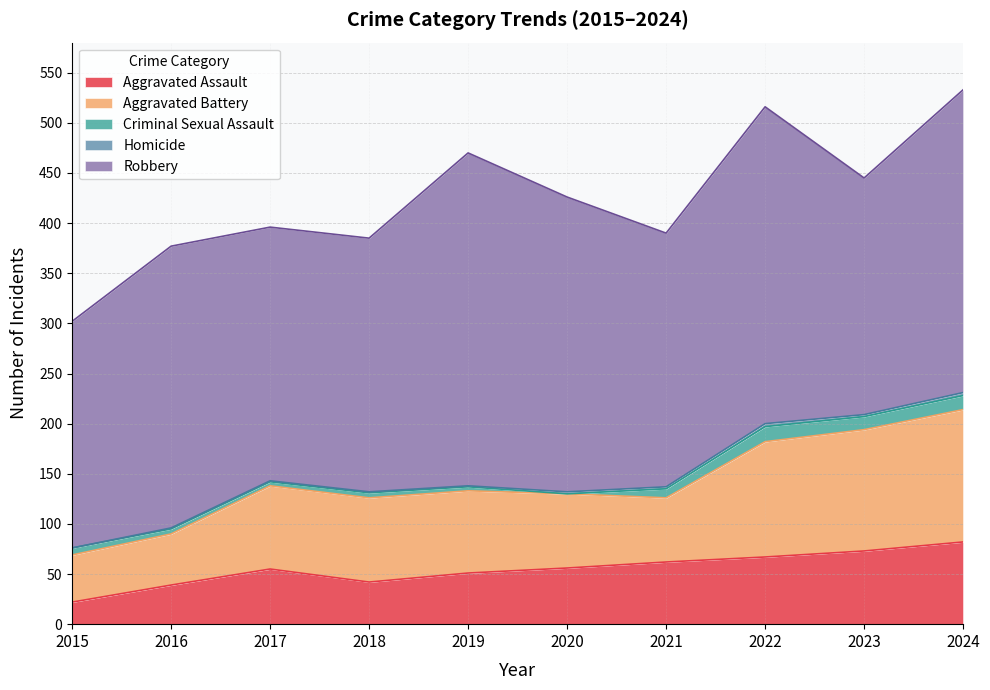

How many categories are shown in the chart?

10